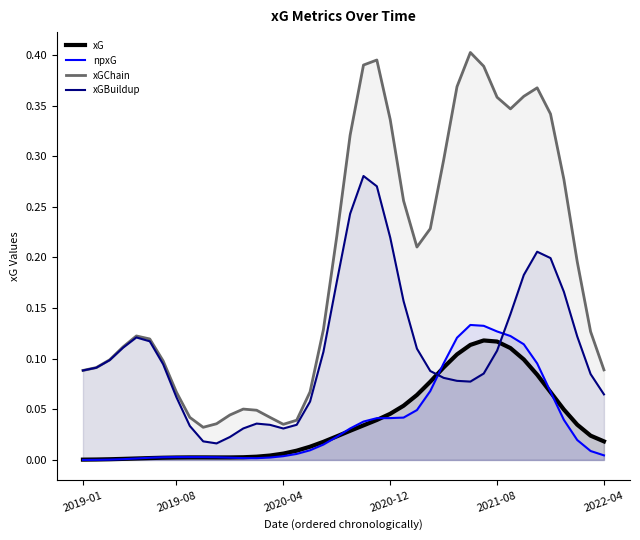

Which series has the widest spread of values?

xGChain